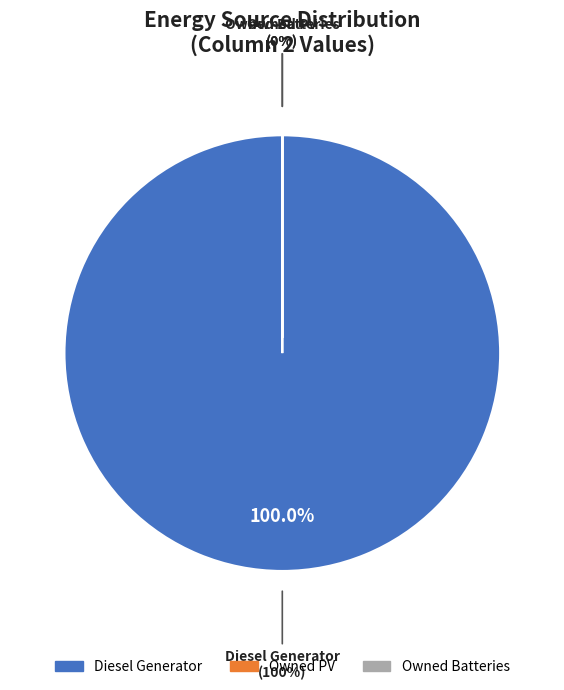

Count the number of slices in the pie.

3